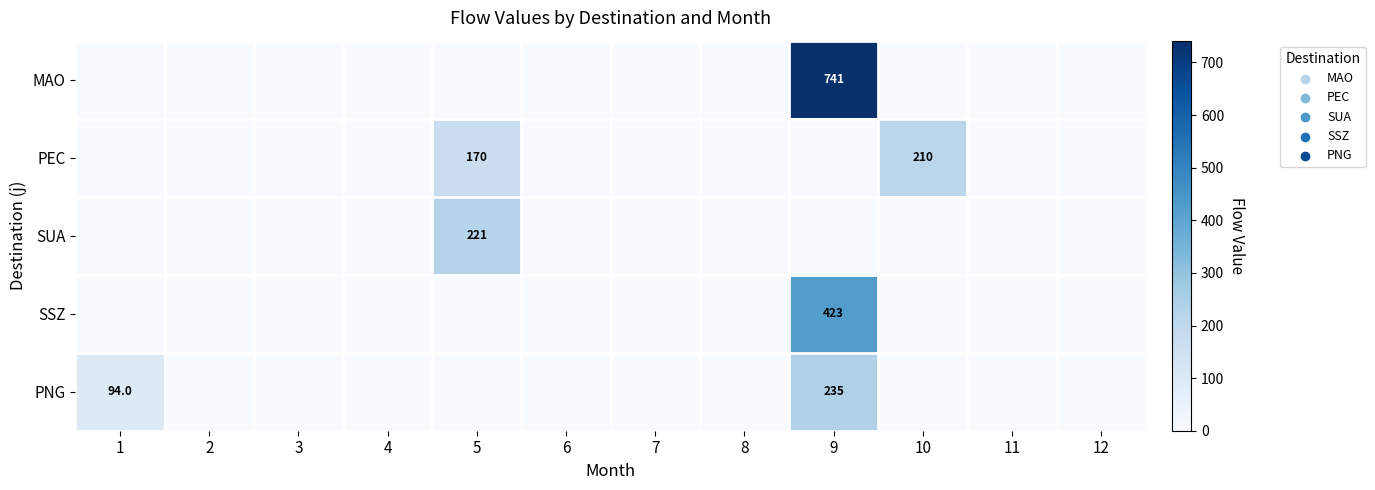

Is it true that PEC equals 210 at 10?

True